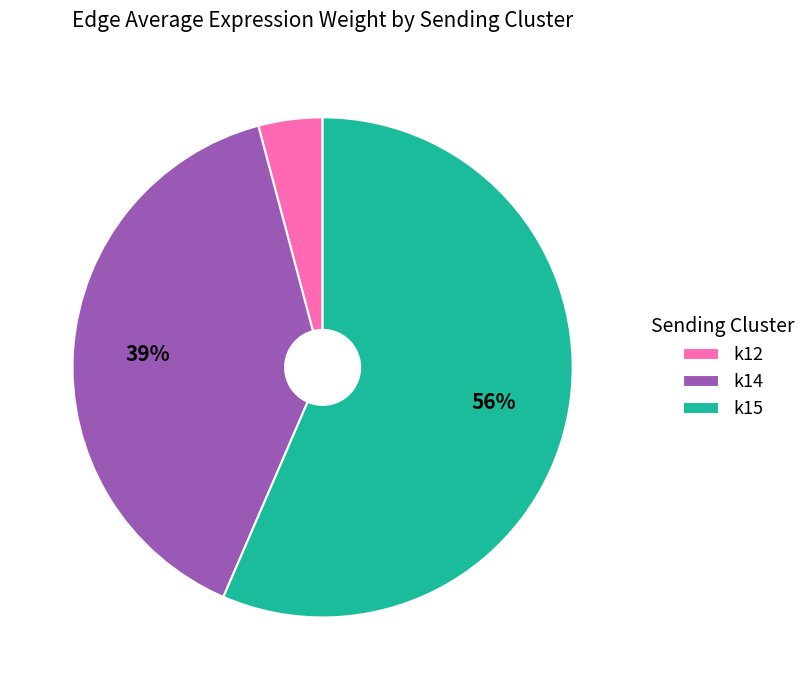

Which slice is the largest?

k15